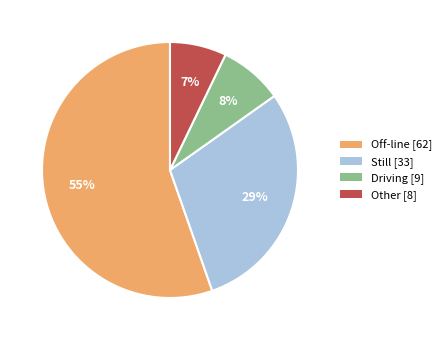

To the nearest percent, what is the difference between the Other and Driving slice percentages?

1%